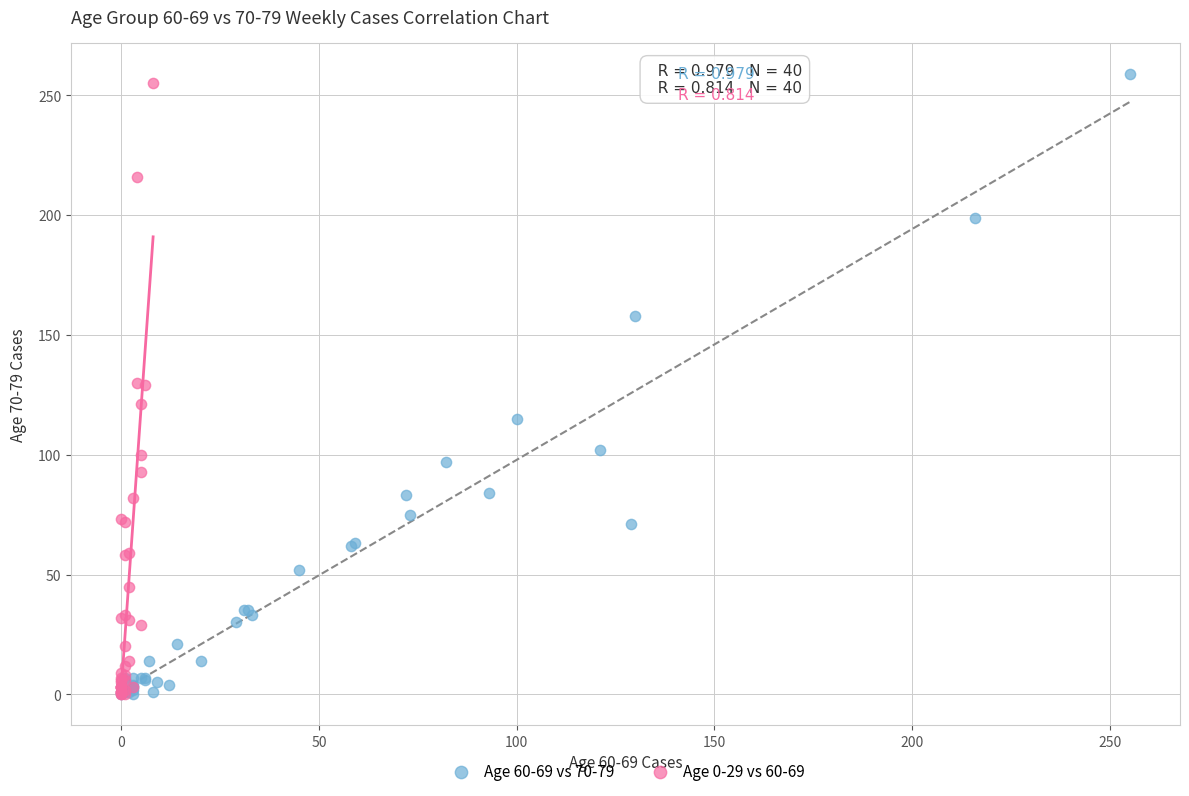

What are all the series names shown in the legend?

Age 60-69 vs 70-79, Age 0-29 vs 60-69